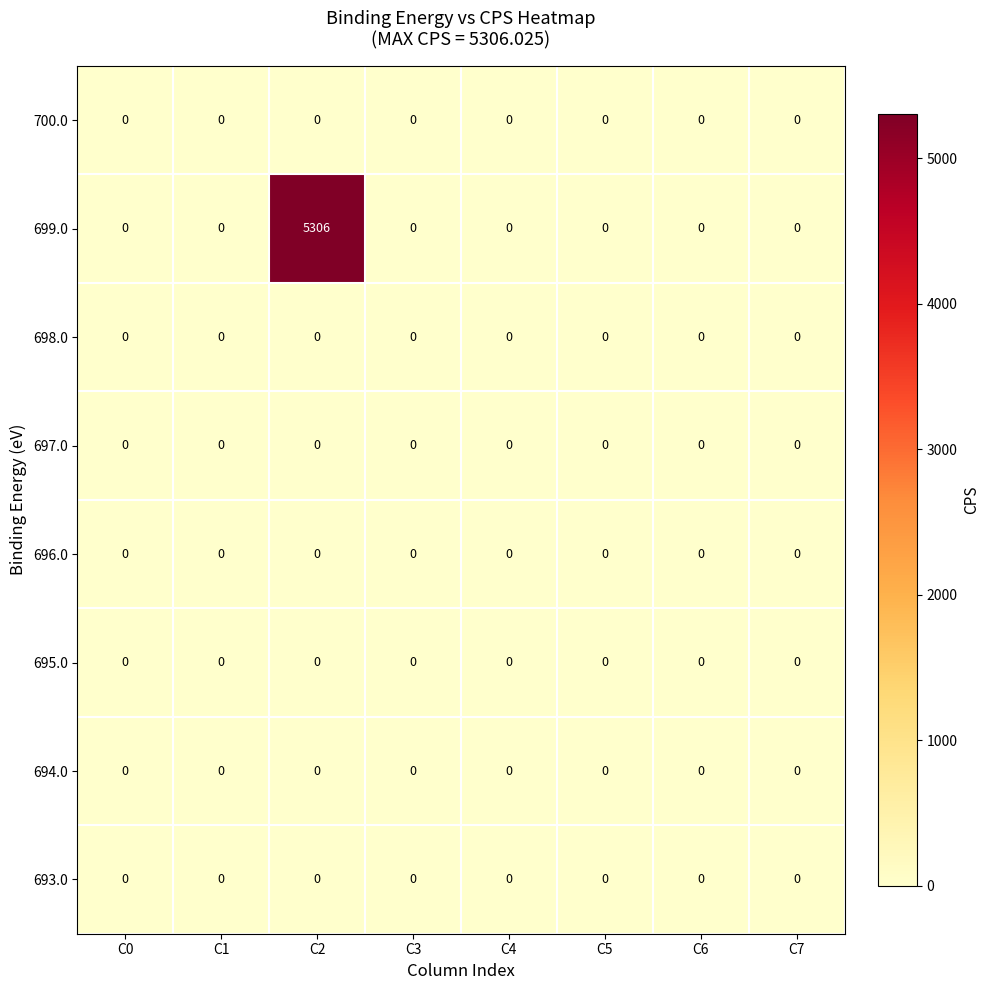

Which category has the highest value in the 699.0 series?

C2